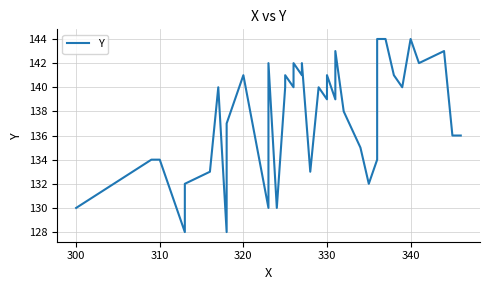

What is the difference between the maximum and minimum values?

16